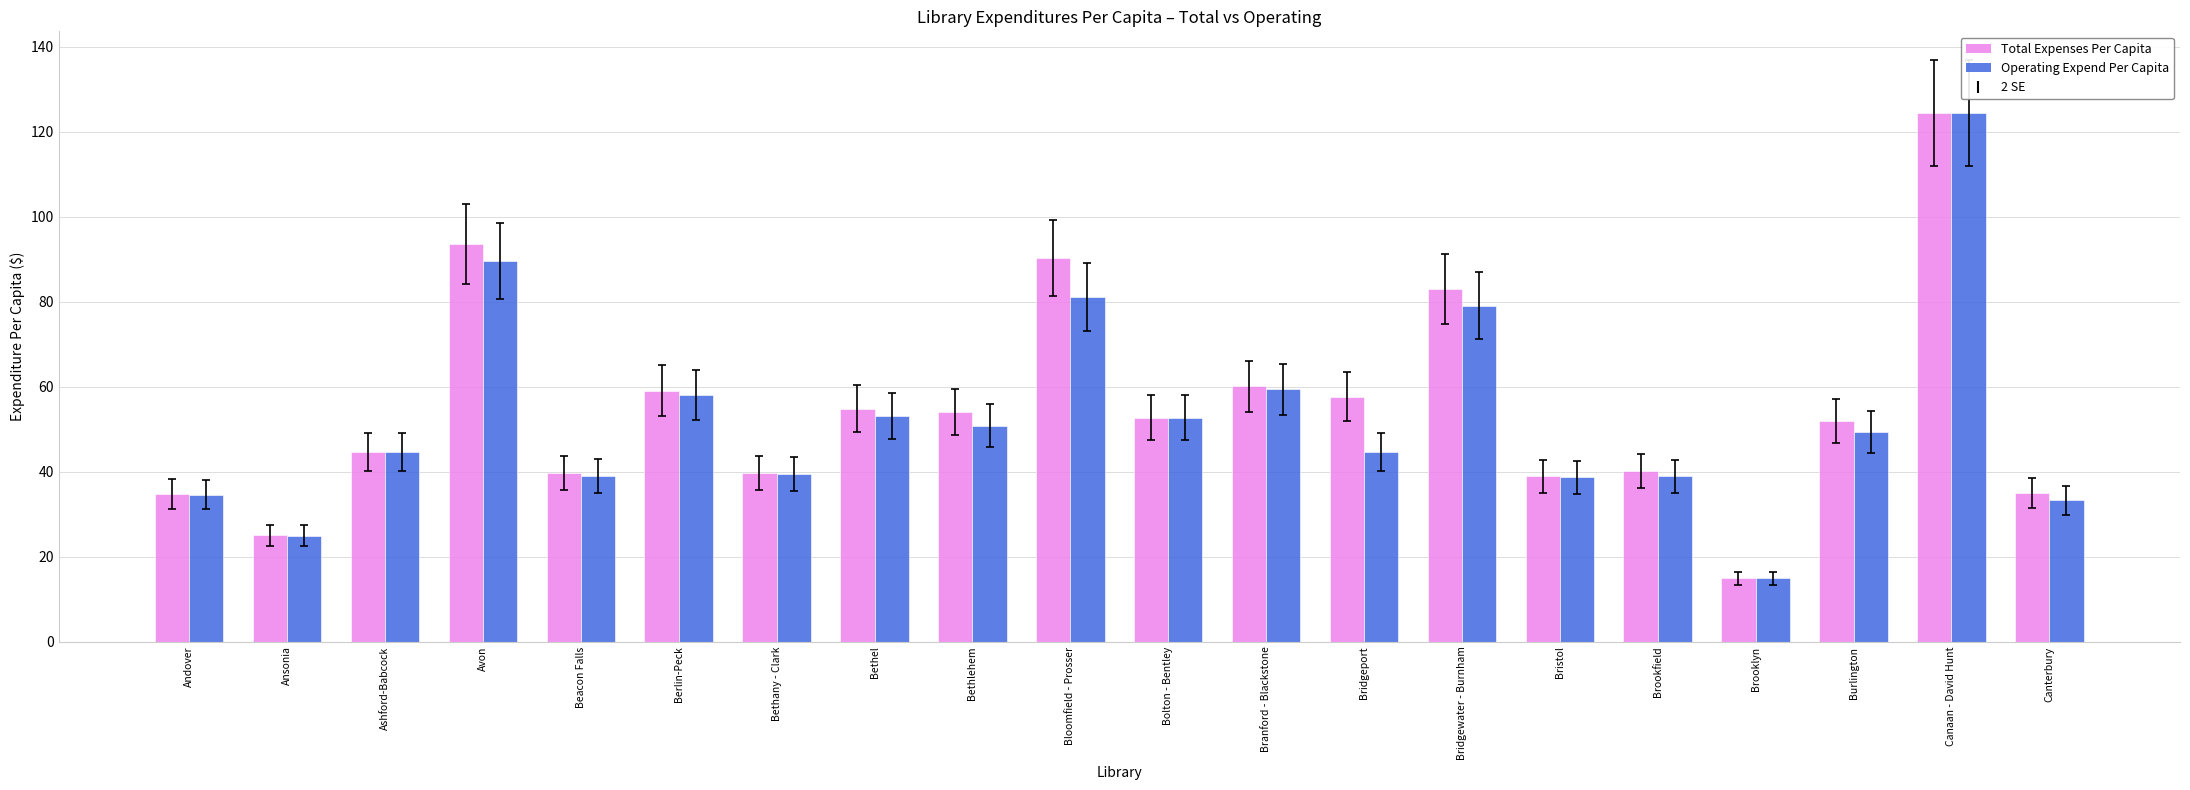

What is the total value across all series at Andover?

69.4